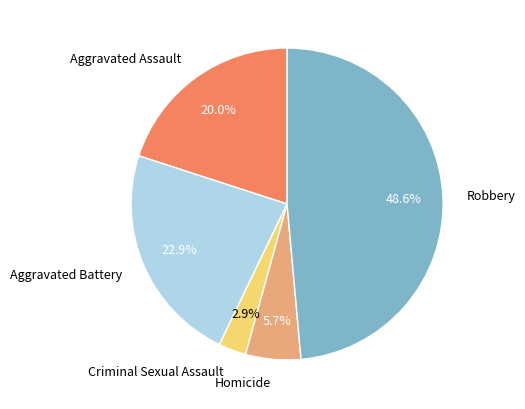

Does Robbery represent more than half of the total?

No